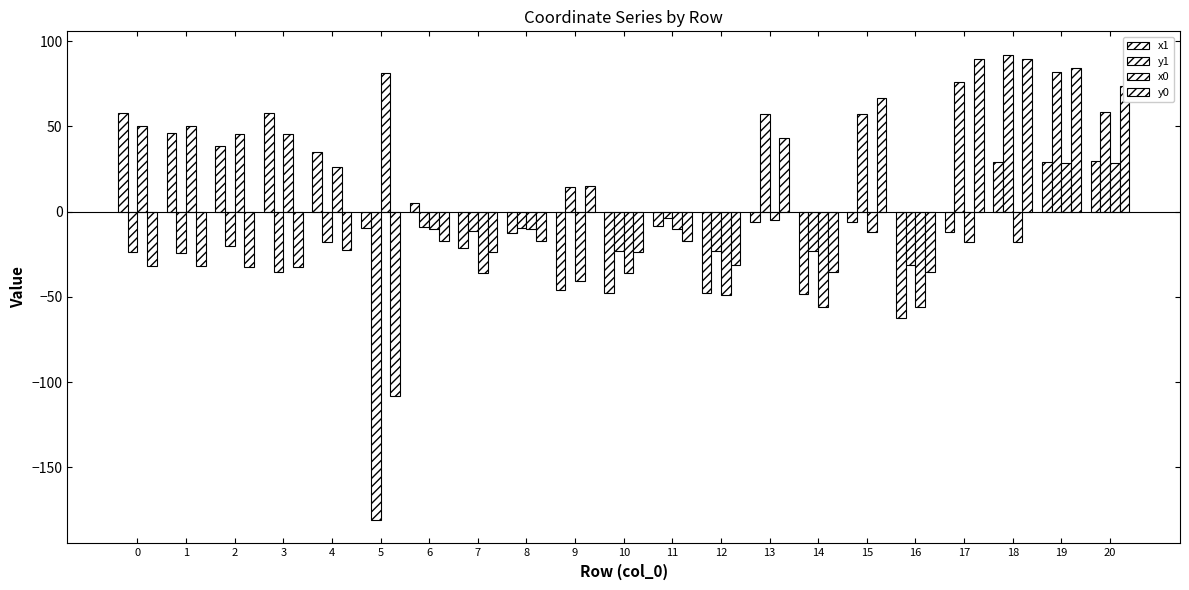

How many positive values does the y0 series have?

7